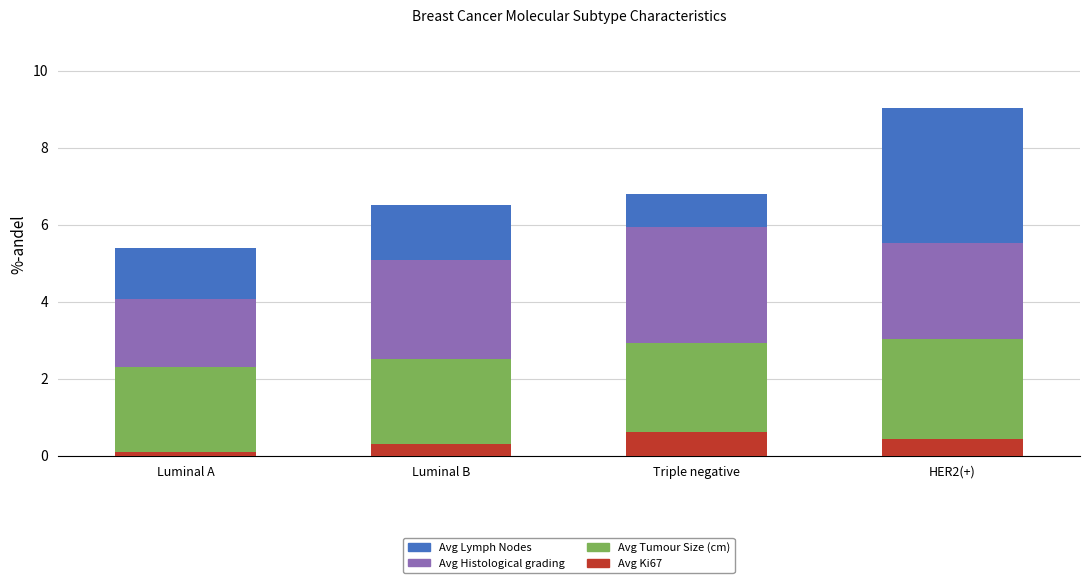

Reading left to right, list the values for the Avg Ki67 series.

0.1	0.3	0.6	0.4